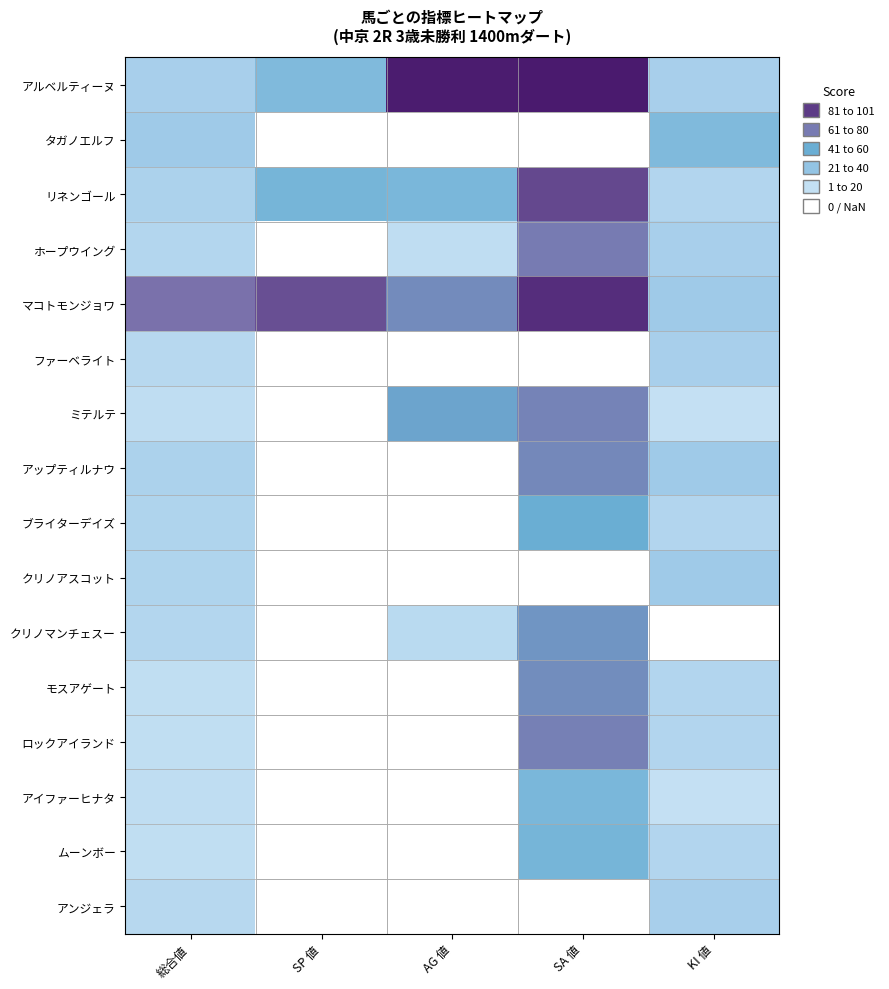

What is the total value across all series at 総合値?

277